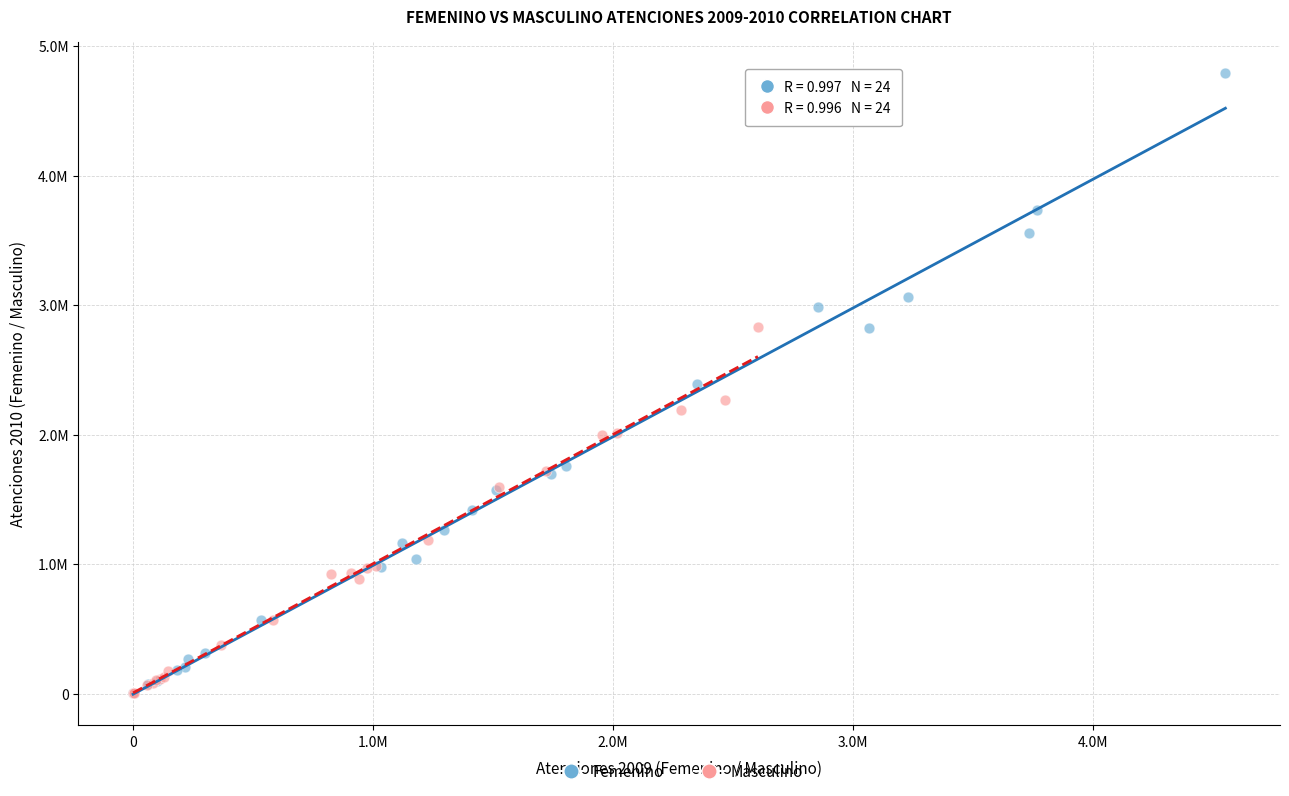

What are all the series names shown in the legend?

Femenino, Masculino